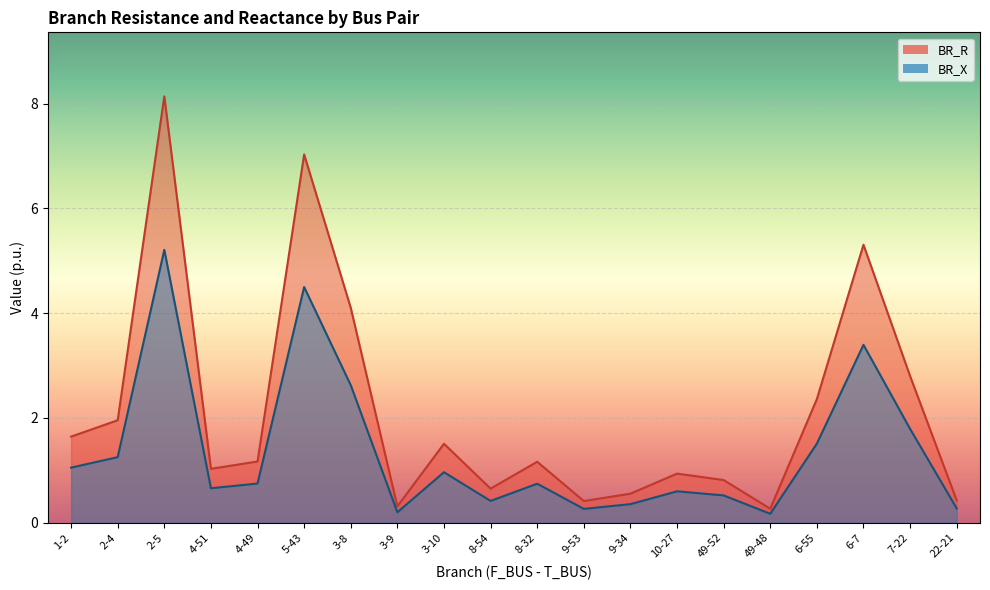

Which has a higher value, 3-8 or 5-43?

5-43